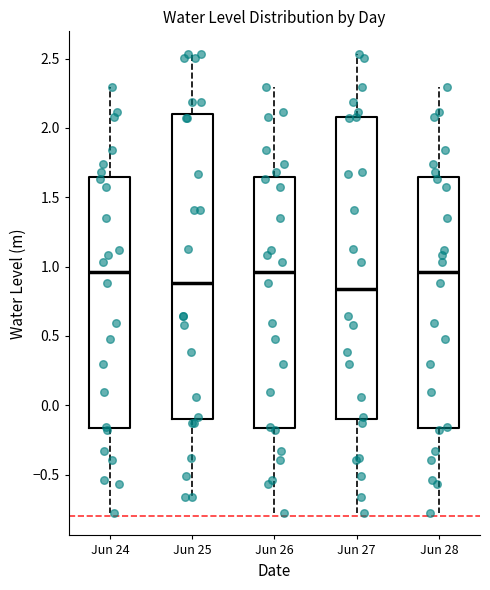

Where does the upper whisker of the box for Jun 27 end on the y-axis? The values are not printed on the chart, so give them approximately, as read against the axis.

2.55